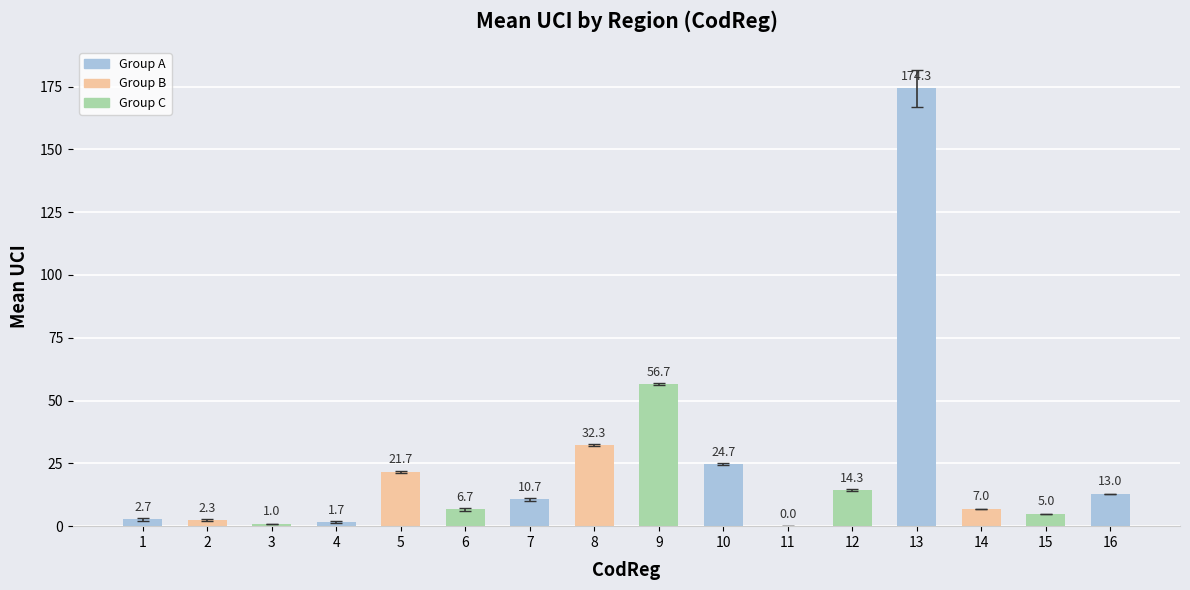

True or false: the data shows 1.0 at 3.

True